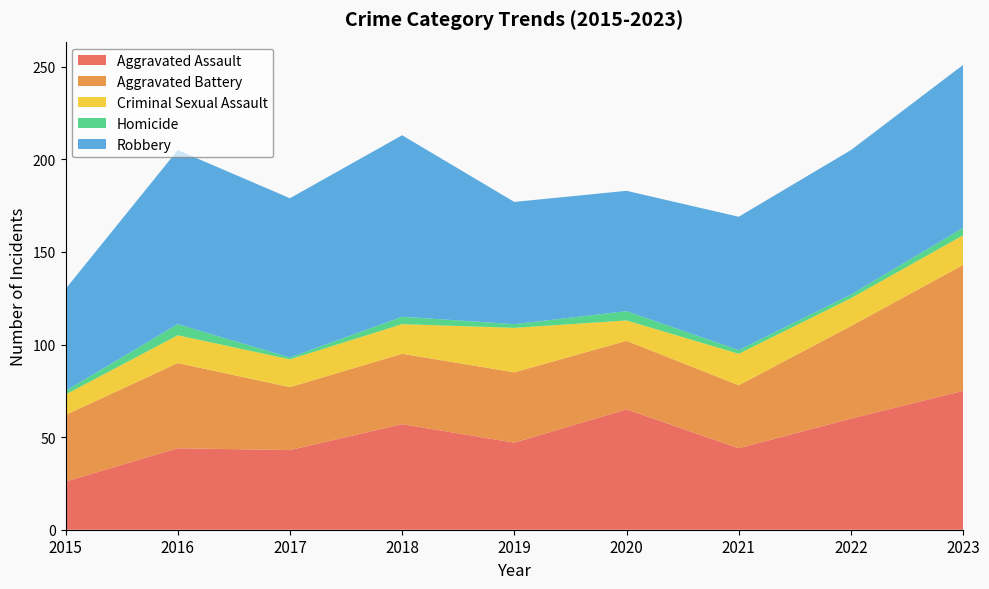

Reading right to left, extract all data points from this chart.

Aggravated Assault: 75	60	44	65	47	57	43	44	26
Aggravated Battery: 68	50	34	37	38	38	34	46	36
Criminal Sexual Assault: 16	15	17	11	24	16	15	15	11
Homicide: 4	2	2	5	2	4	1	6	2
Robbery: 88	78	72	65	66	98	86	94	55